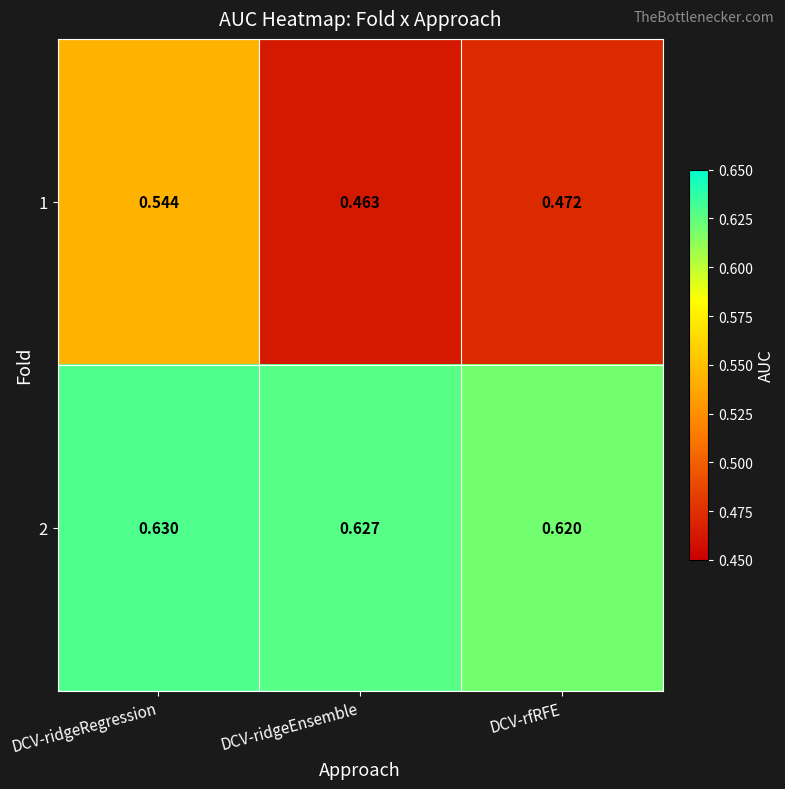

At which label does 2 reach its peak?

DCV-ridgeRegression